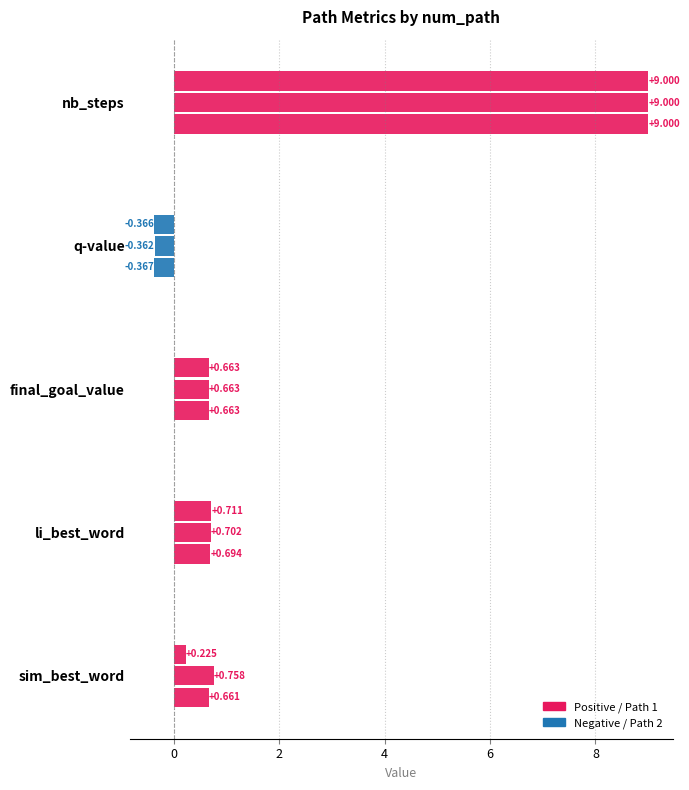

How many categories are shown in the chart?

5